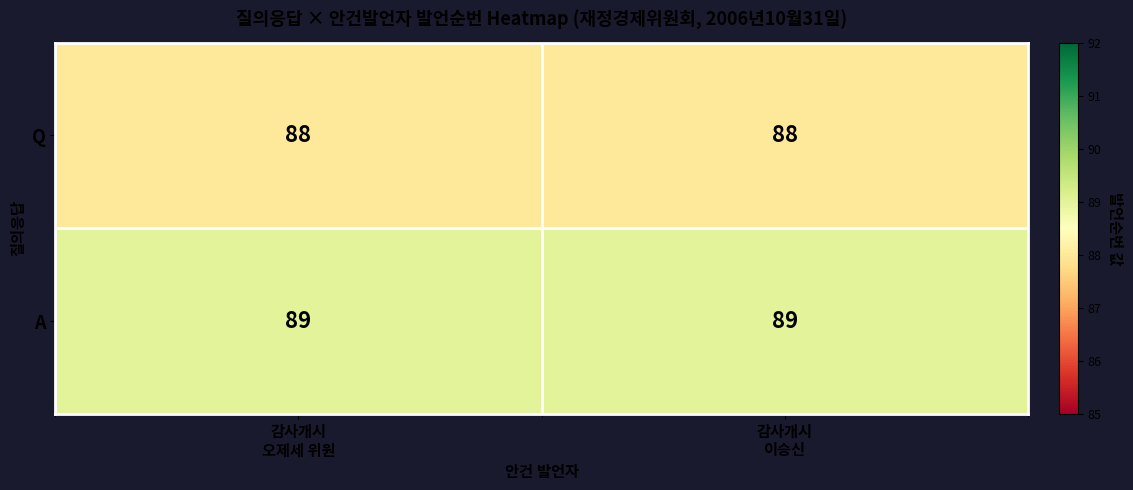

What is the maximum value shown in the chart?

89